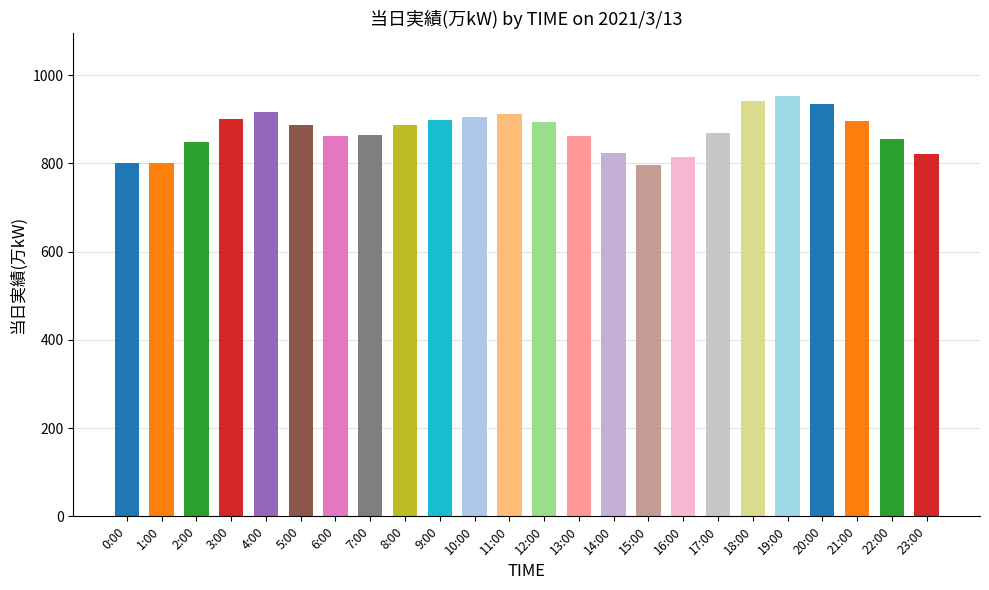

How many values are below 887?

12